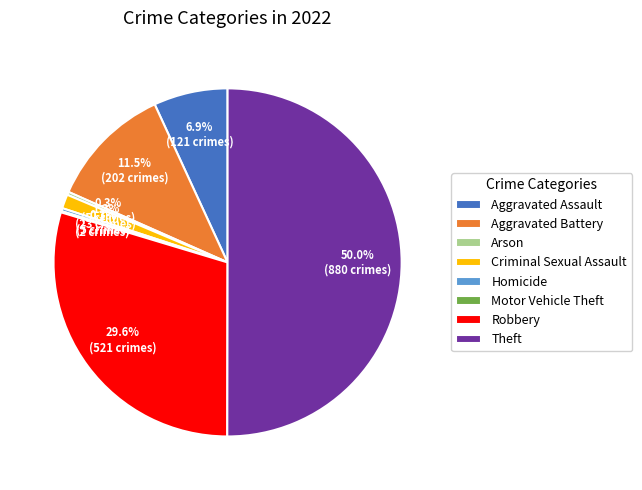

Which slice is the largest?

Theft